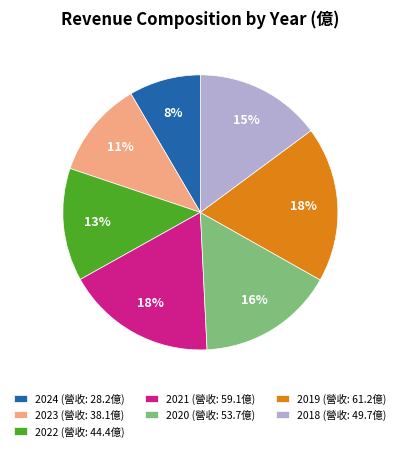

Does any single category account for the majority?

No